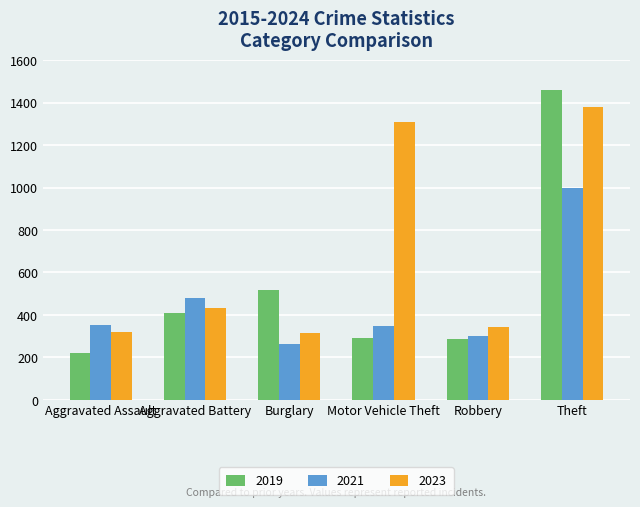

The 2019 series shows 100 at Aggravated Battery. True or false?

False